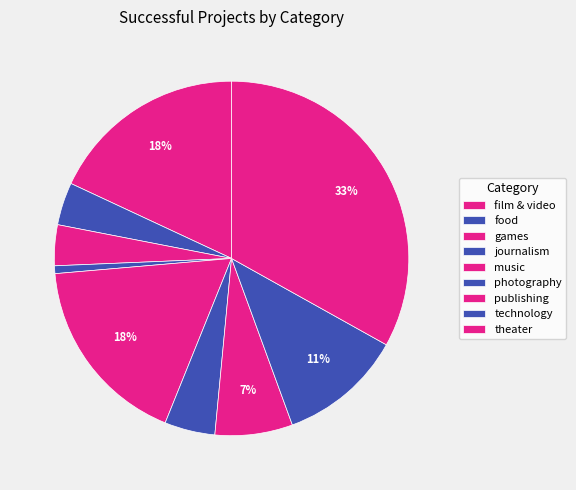

What is the change in value from music to technology?

-35